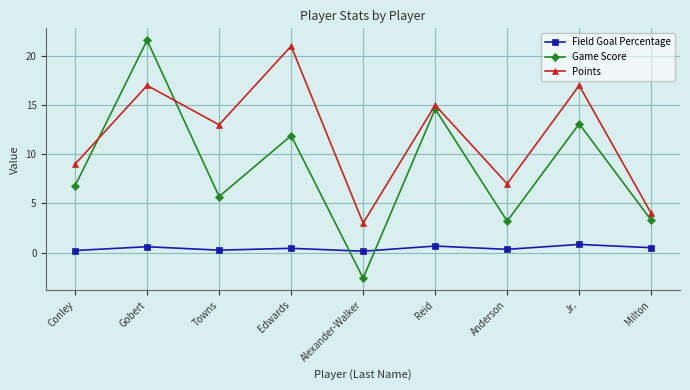

Is the value of Field Goal Percentage at Conley greater than the value of Points at Anderson?

No